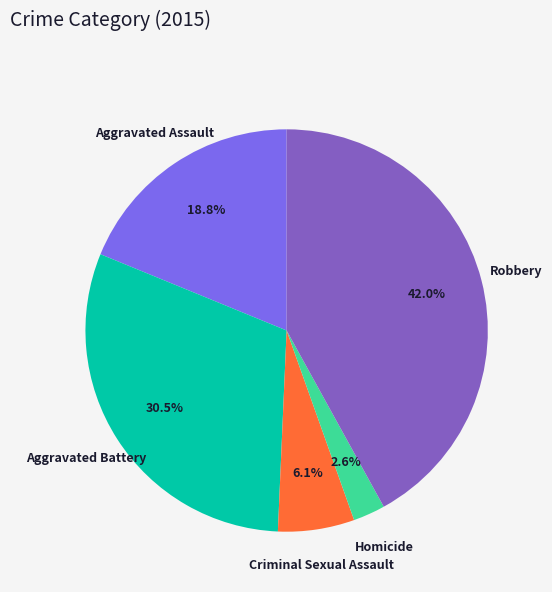

Which has a higher value, Robbery or Aggravated Assault?

Robbery